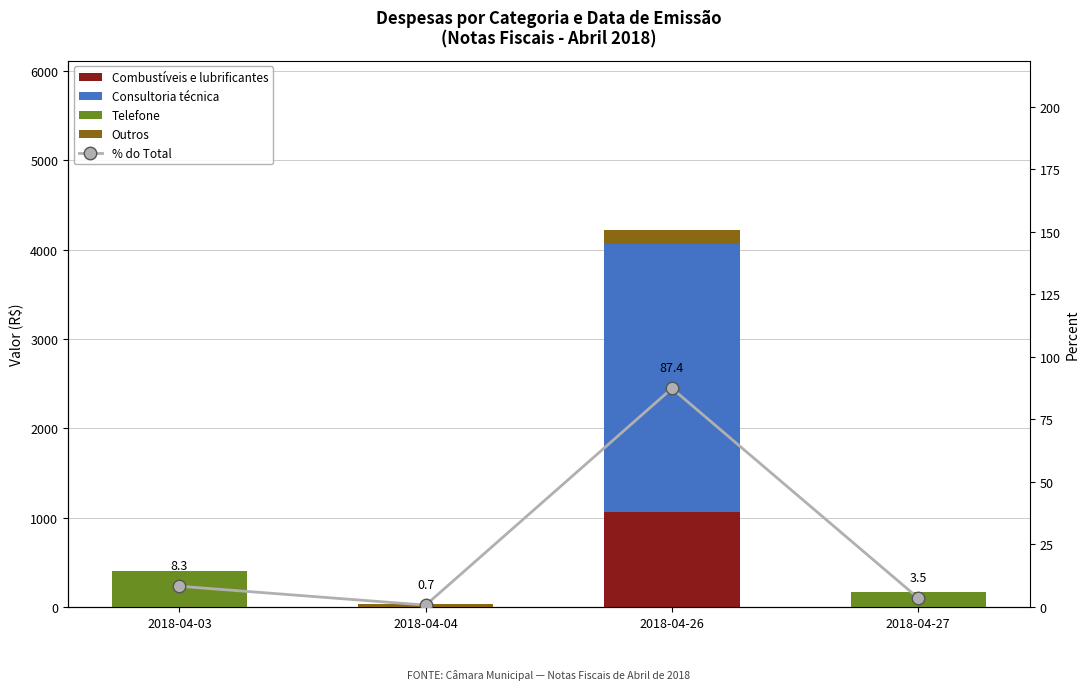

Rank the categories by Combustíveis e lubrificantes value from lowest to highest.

2018-04-03, 2018-04-04, 2018-04-27, 2018-04-26